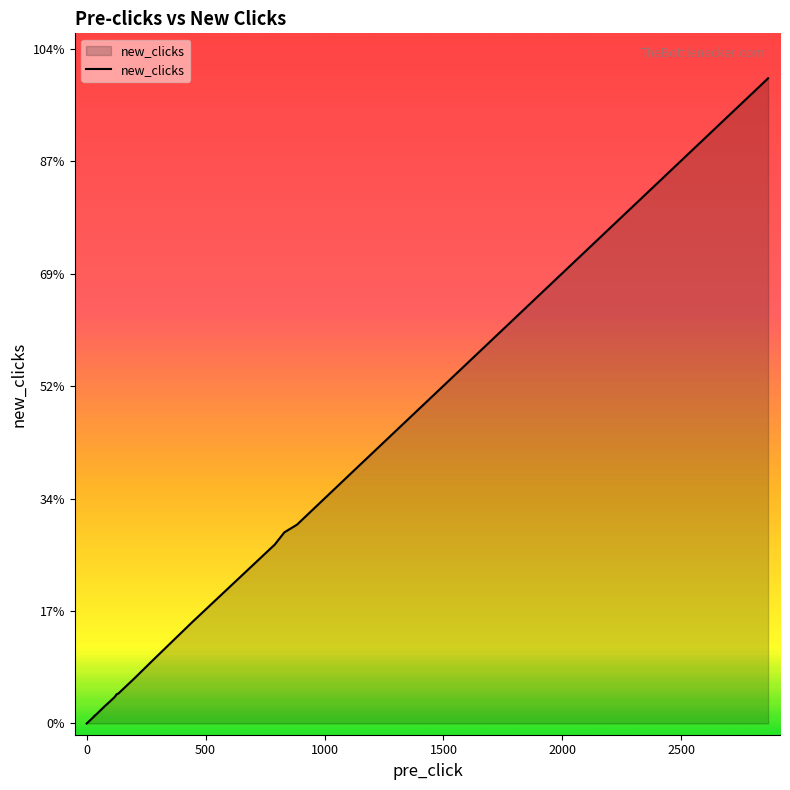

Does the chart display data point markers on the line(s)?

No